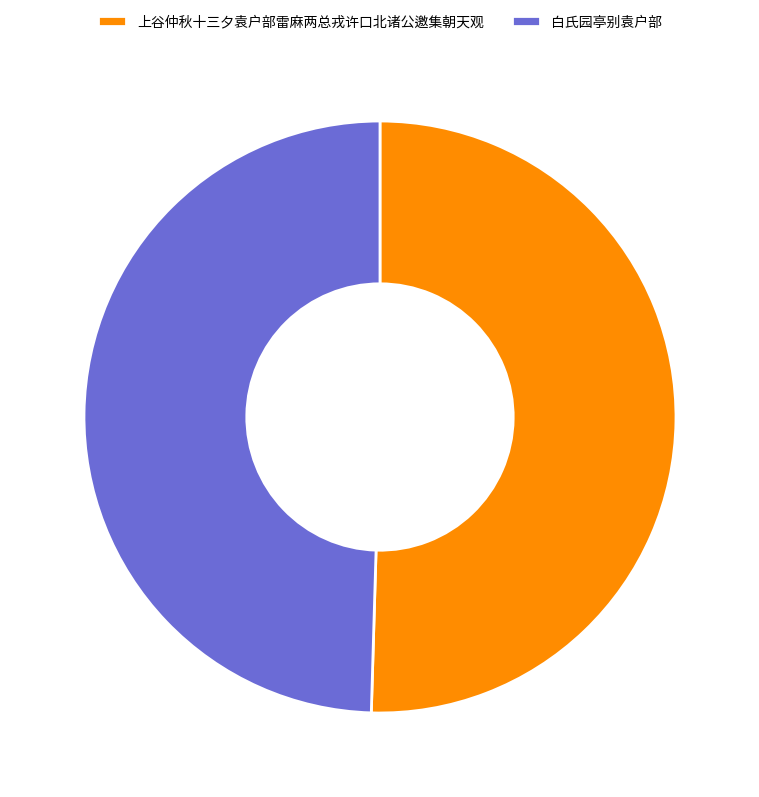

How many segments does this pie chart have?

2